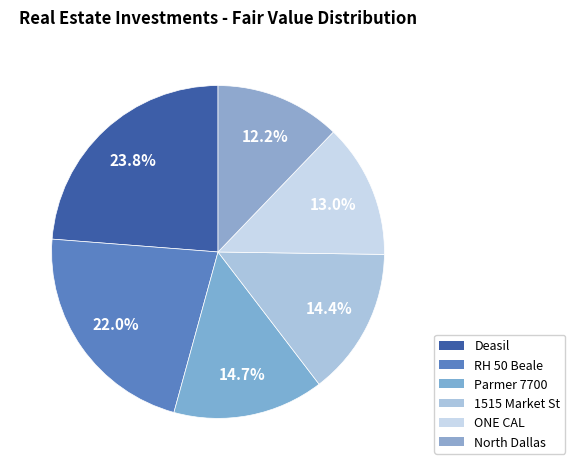

How many segments does this pie chart have?

6